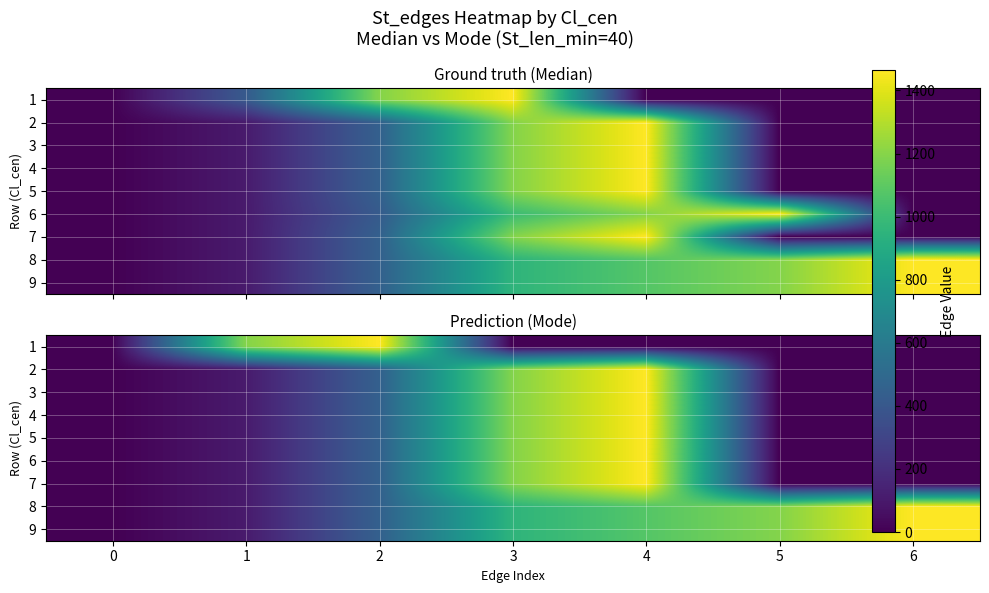

At which category does the chart reach its peak across all series?

2